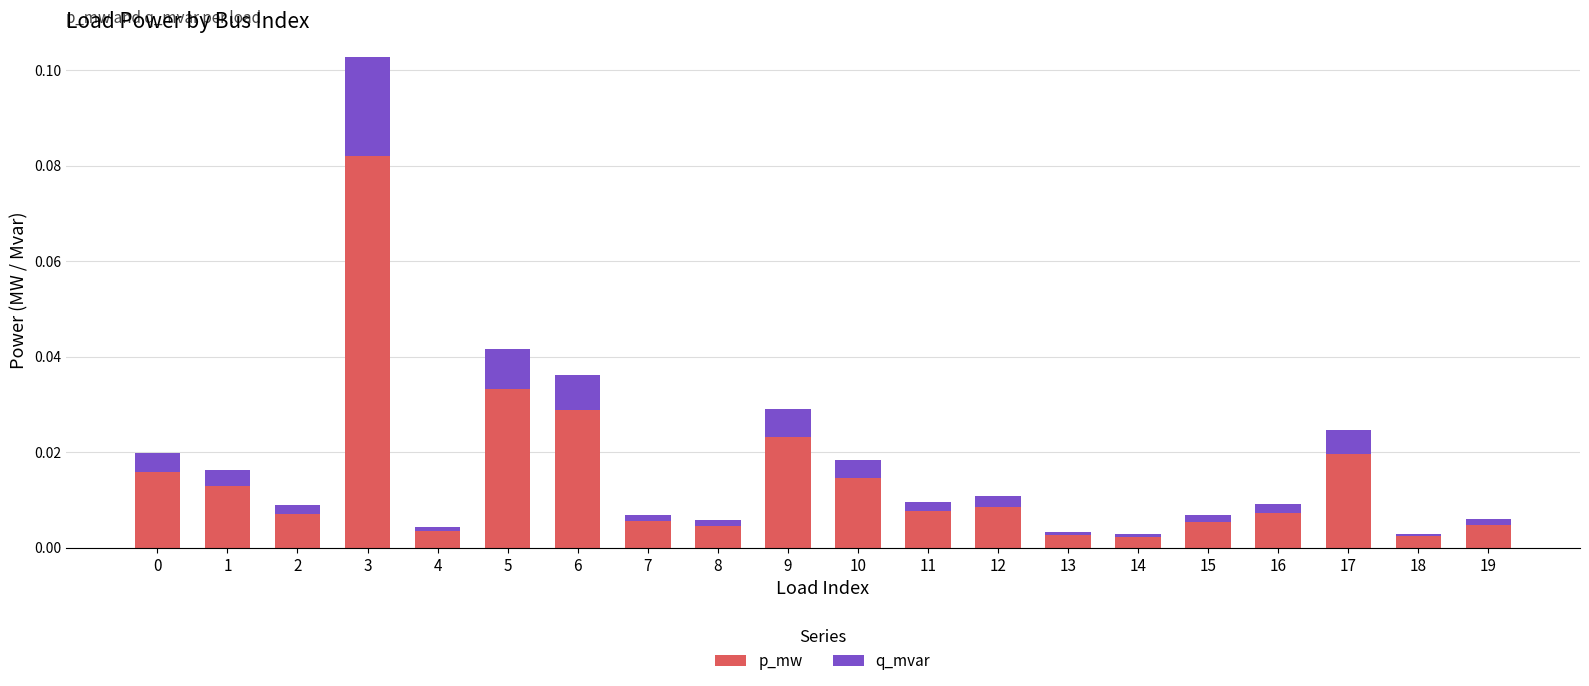

How many data points does each series have?

20